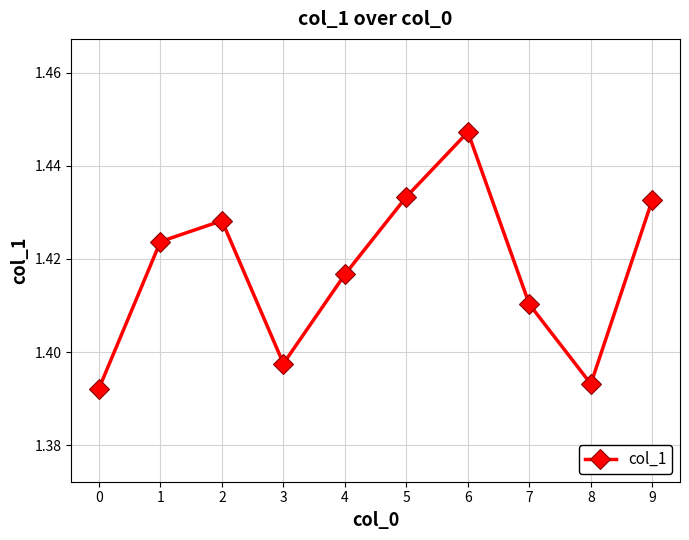

True or false: there are more than 1 points higher than both neighbors.

True